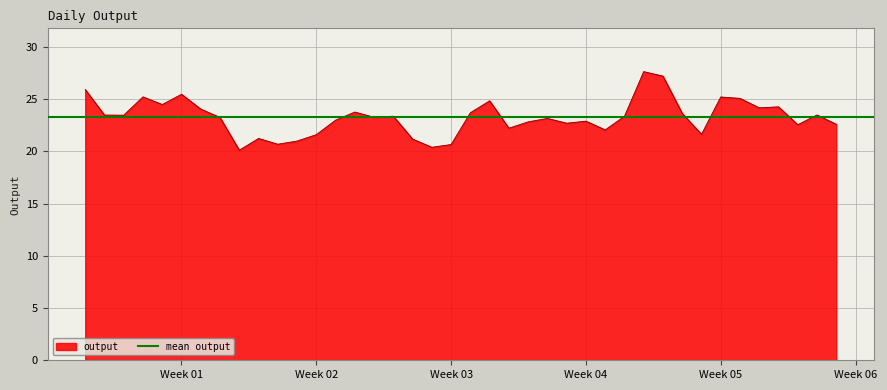

Which category has the highest value across all series?

2025-01-30